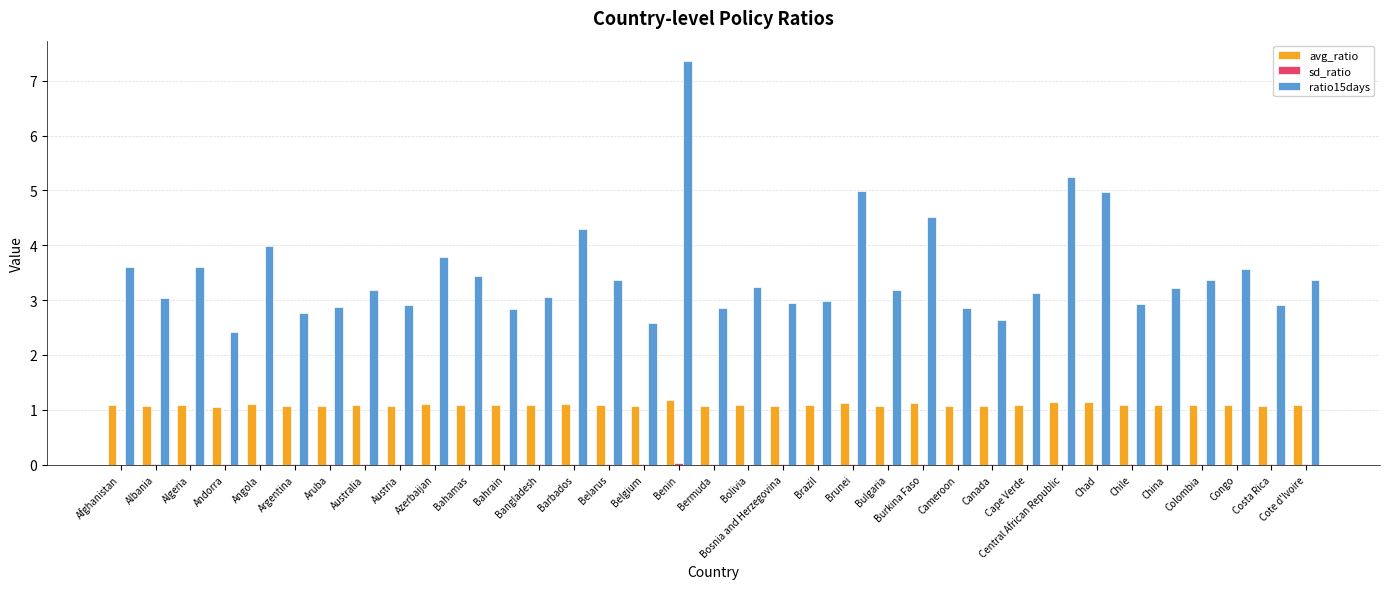

Are the bars grouped side by side (vs. stacked)?

Yes